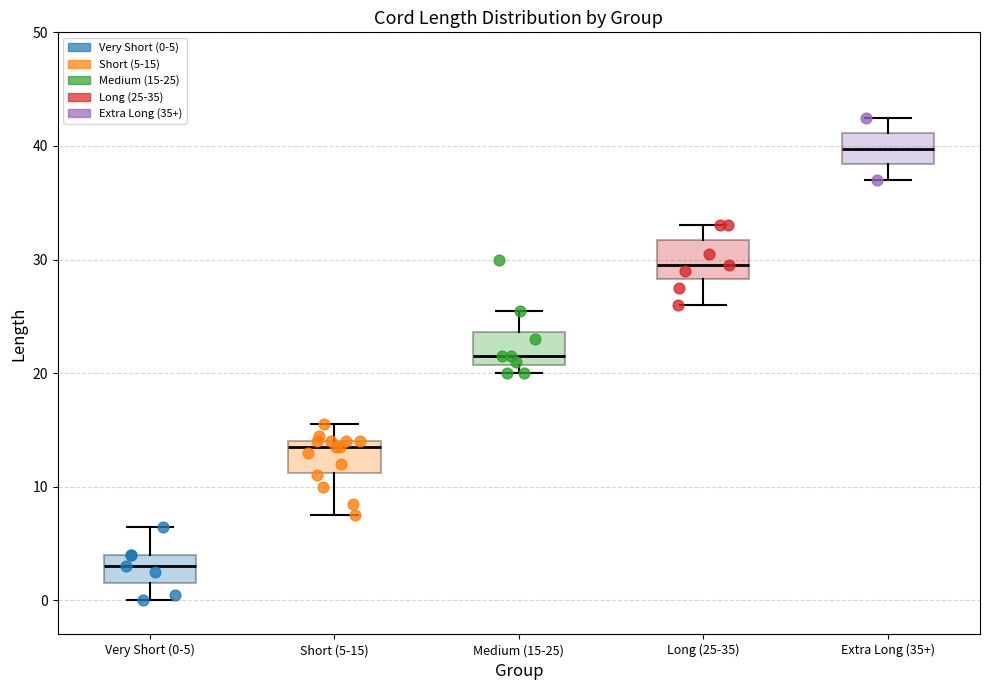

Reading left to right, transcribe this box plot: for each box, give where its median line is, the range the box spans, and where its two whiskers end, as read against the y-axis. The values are not printed on the chart, so give them approximately, as read against the axis.

Very Short (0-5): median 3, box 2 to 4, whiskers 0 to 7
Short (5-15): median 14 (just below the box's upper edge), box 11 to 14, whiskers 8 to 16
Medium (15-25): median 22, box 21 to 24, whiskers 20 to 26
Long (25-35): median 30, box 28 to 32, whiskers 26 to 33
Extra Long (35+): median 40, box 38 to 41, whiskers 37 to 43